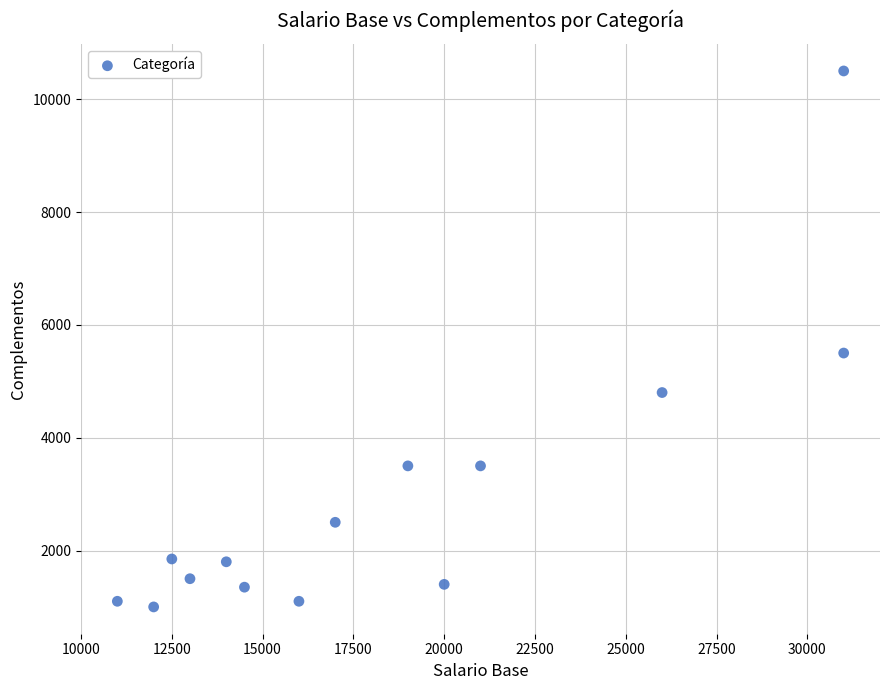

What Y value in the scatter plot is closest to 5750?

5500